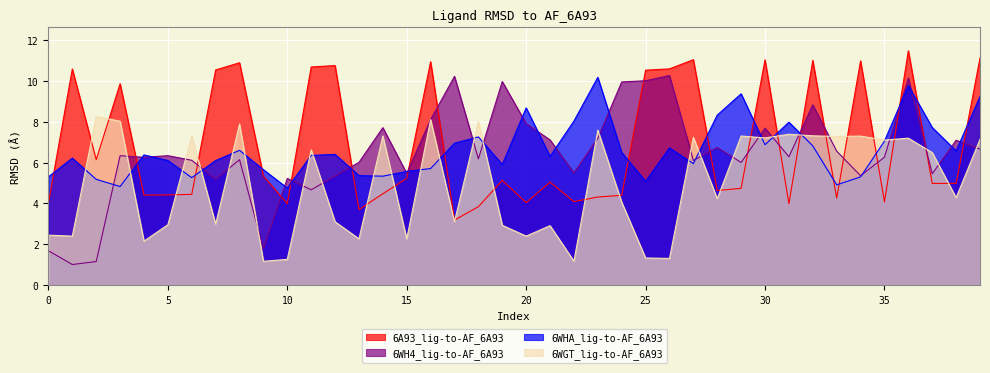

What is the smallest value displayed?

1.0